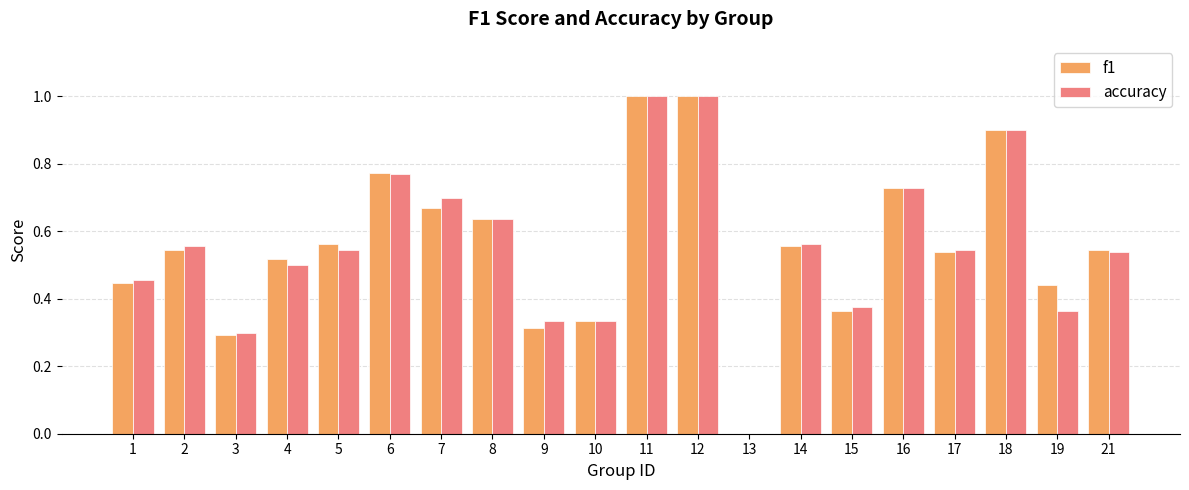

Are the bars horizontal?

No